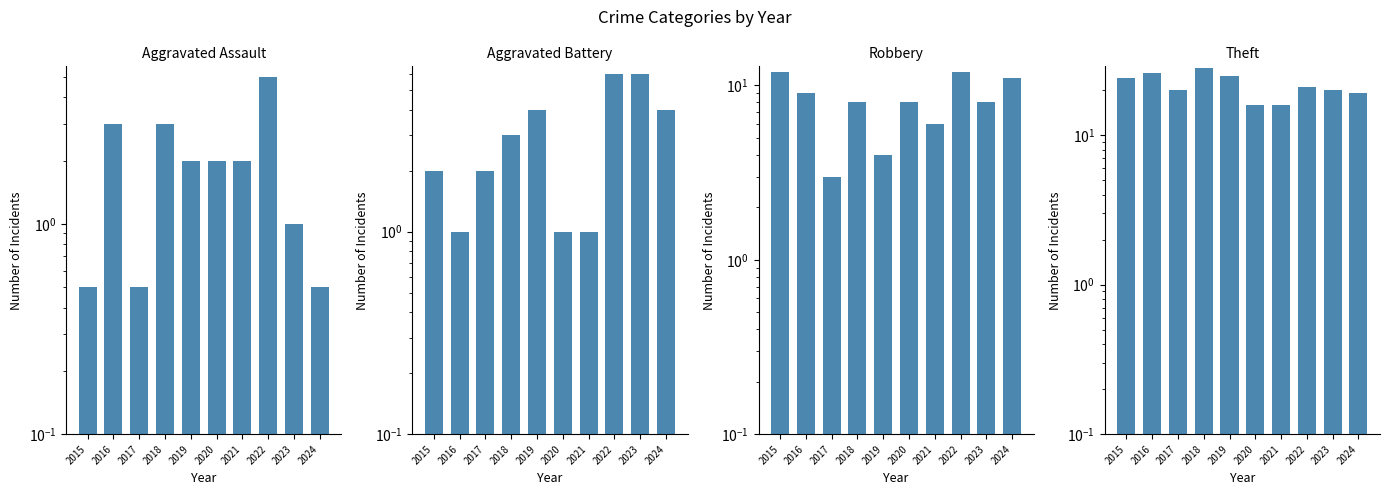

What is the minimum value for Robbery?

3.0